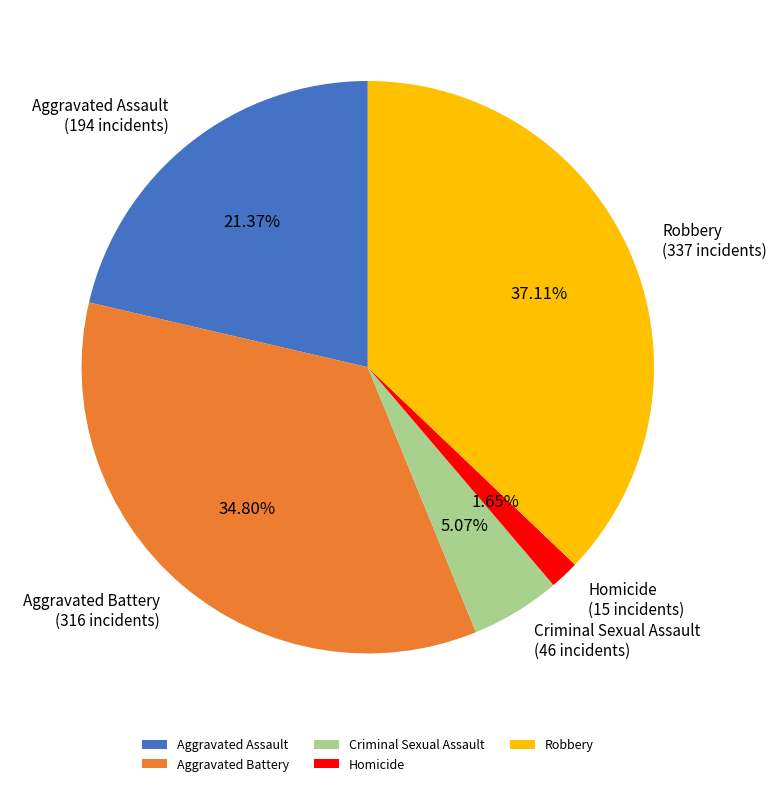

Between Homicide and Robbery, which is larger?

Robbery